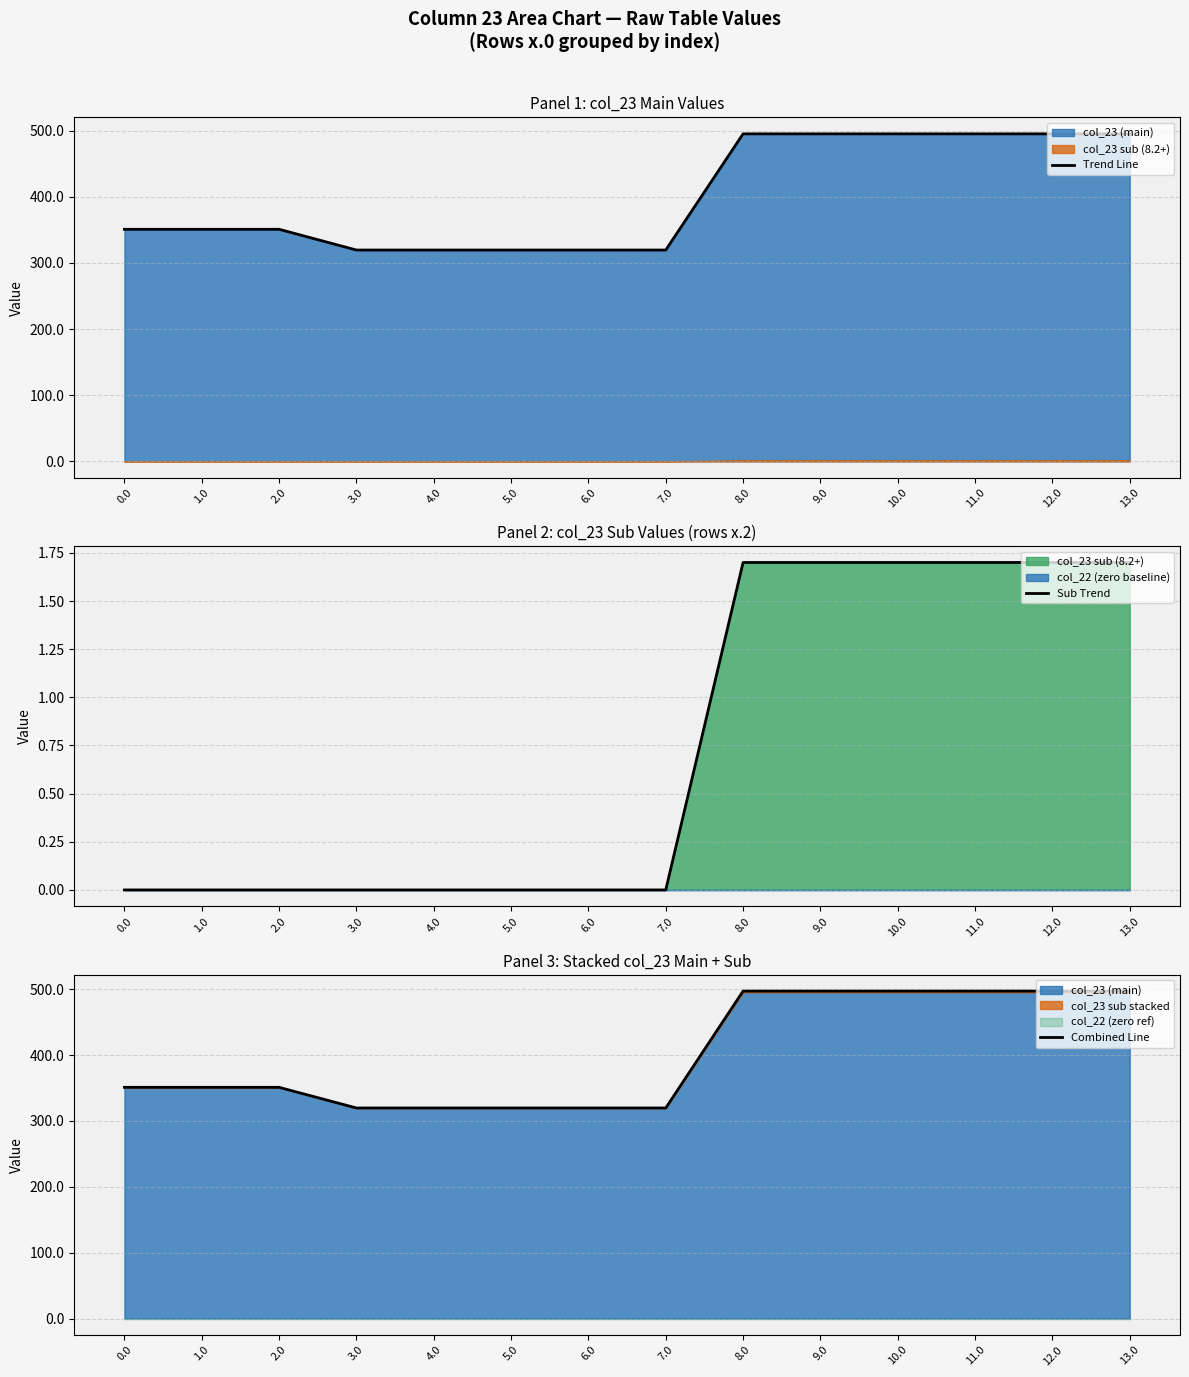

At which label is Combined Line closest to 408?

1.0